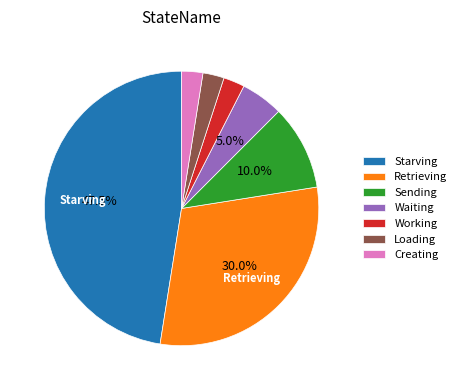

Is it true that Working is 7% of the pie?

False